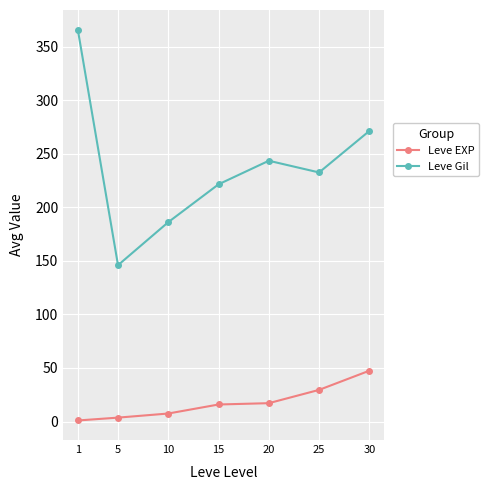

What is the total value across all series at 25?

262.1